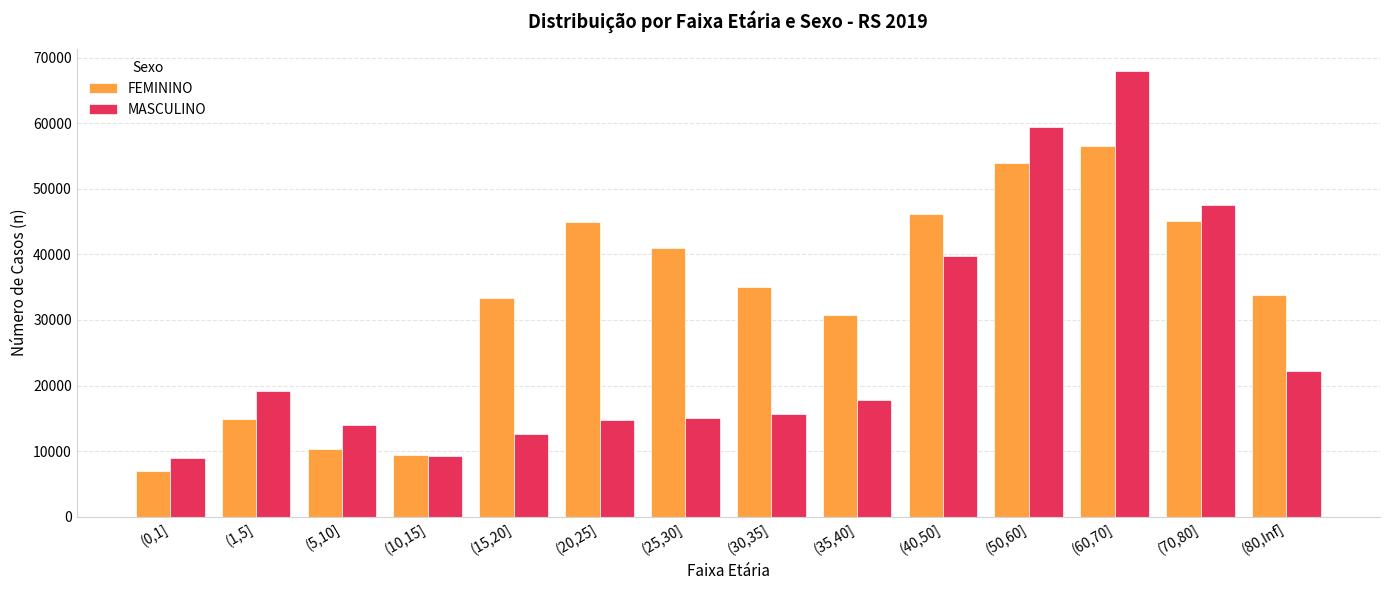

What position from the left is (70,80]?

13